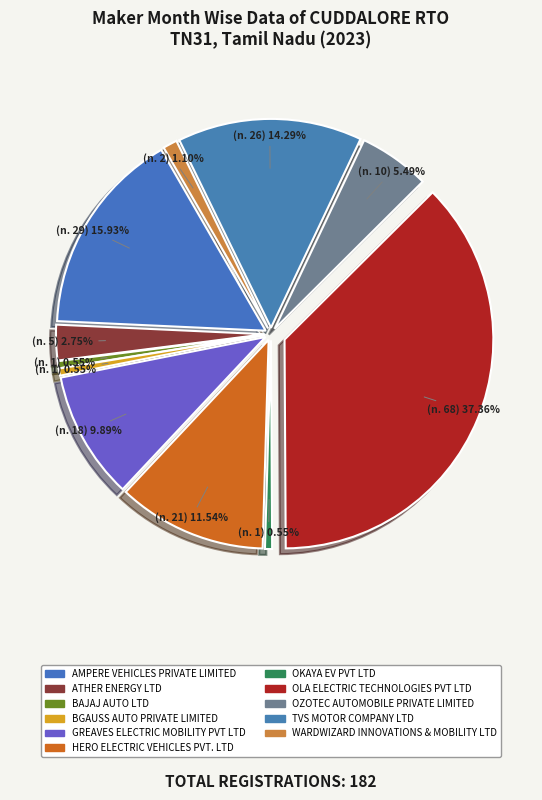

How much of the chart is everything except OZOTEC AUTOMOBILE PRIVATE LIMITED?

94.5%